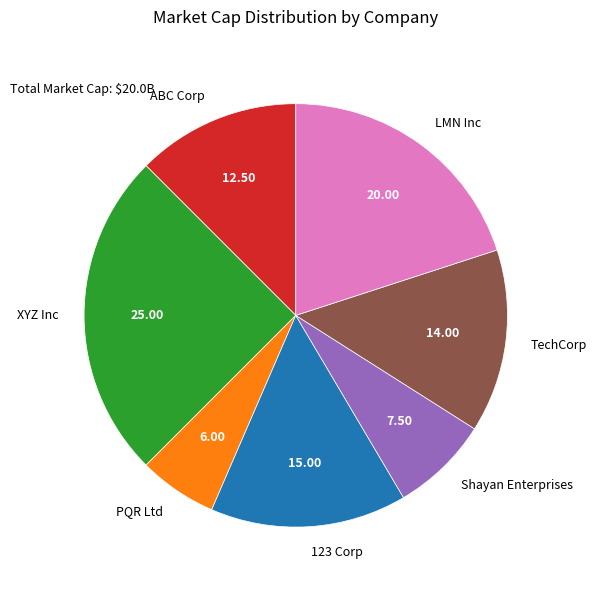

Combined, do PQR Ltd and XYZ Inc account for over 50%?

No